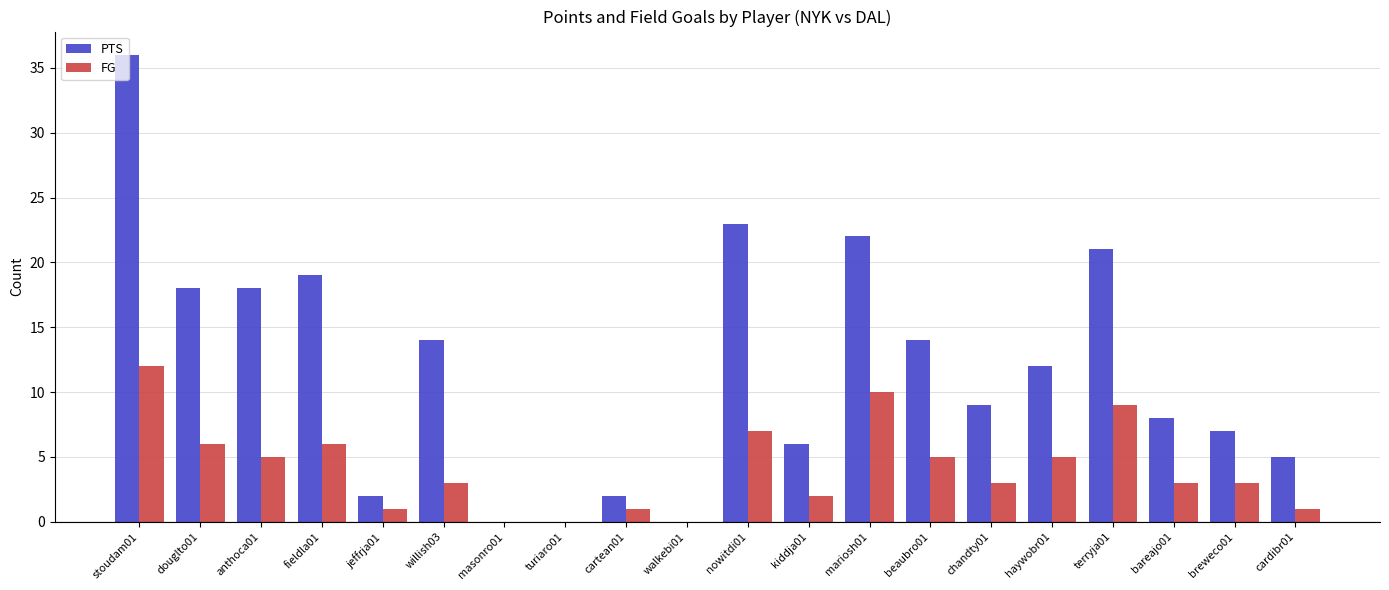

At which category does the chart reach its peak across all series?

stoudam01